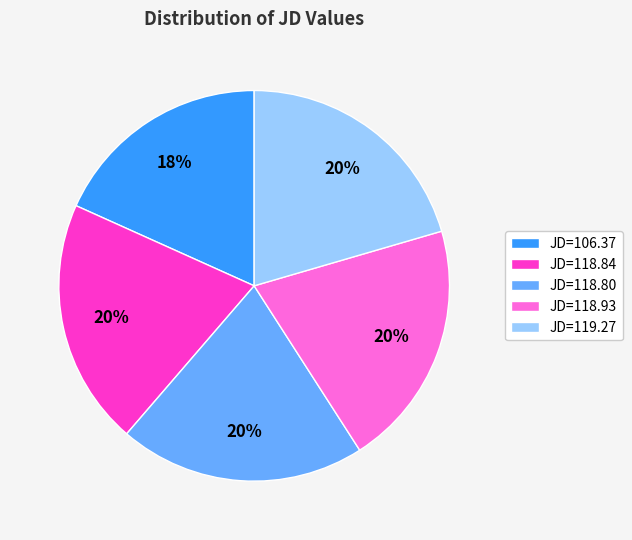

To the nearest percent, what is the average slice percentage?

20%